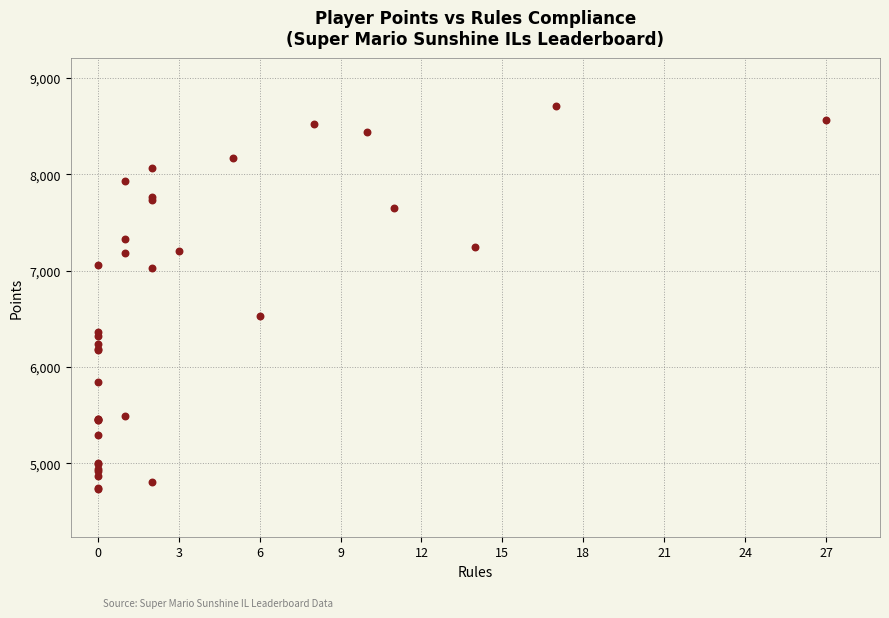

What Y value in the scatter plot is closest to 6723?

6528